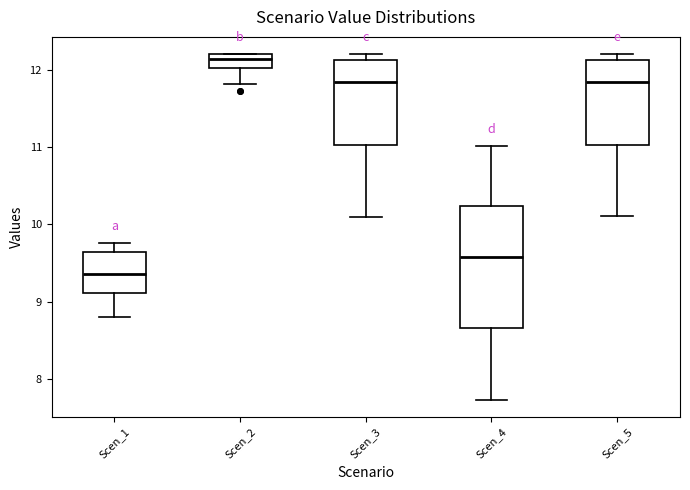

Which box's median line is the lowest?

Scen_1